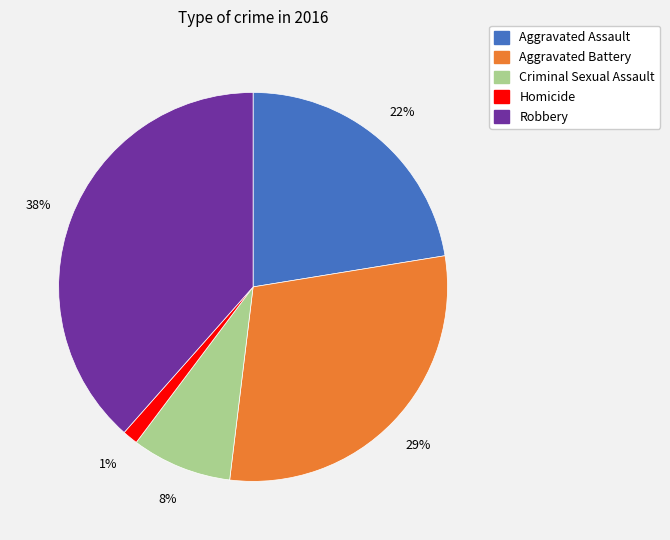

The Aggravated Assault slice represents 31% of the pie. True or false?

False